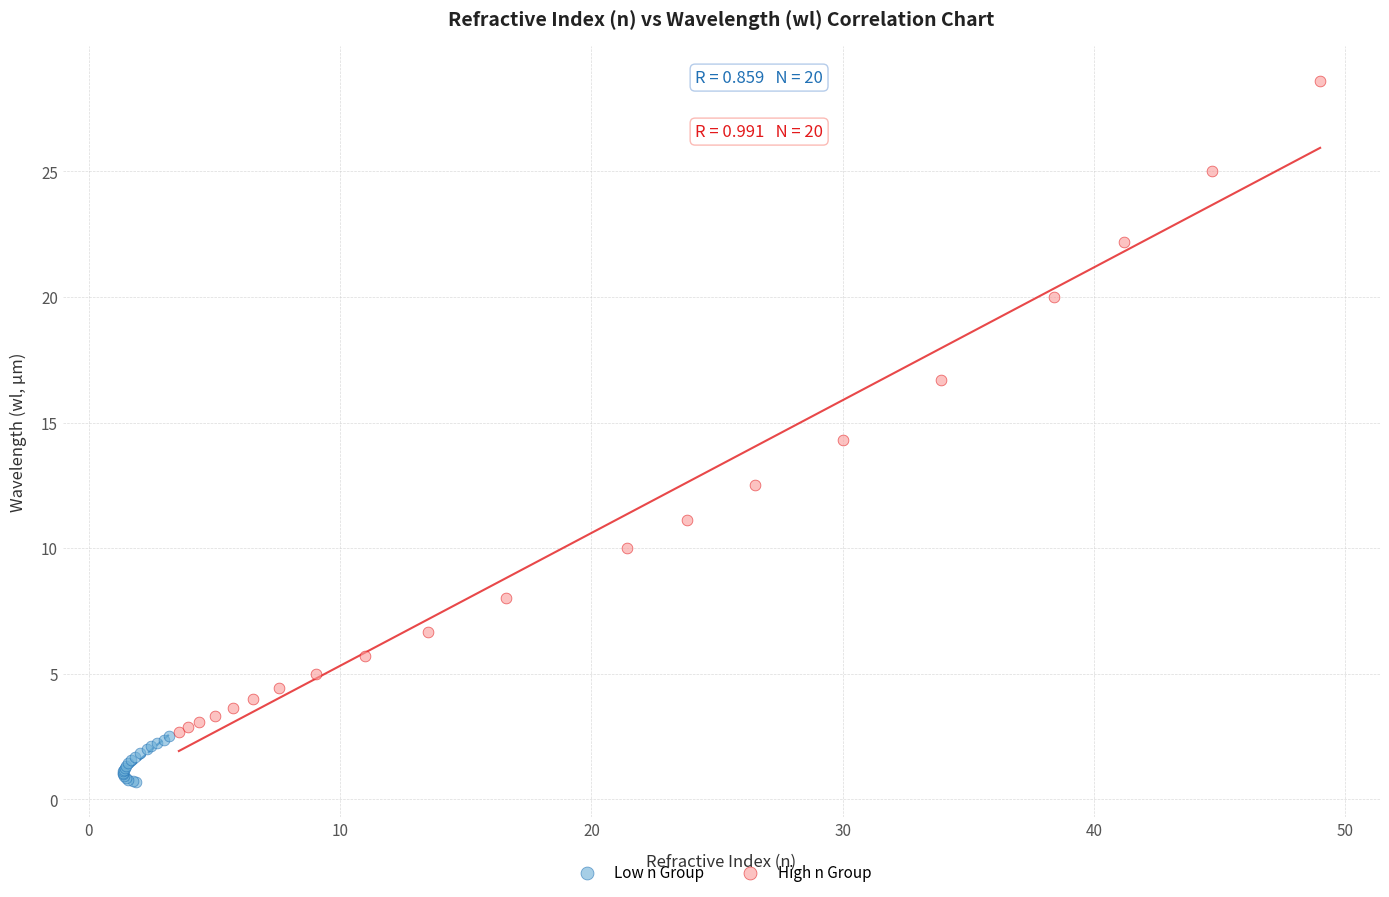

Which series reaches the minimum Y coordinate?

Low n Group